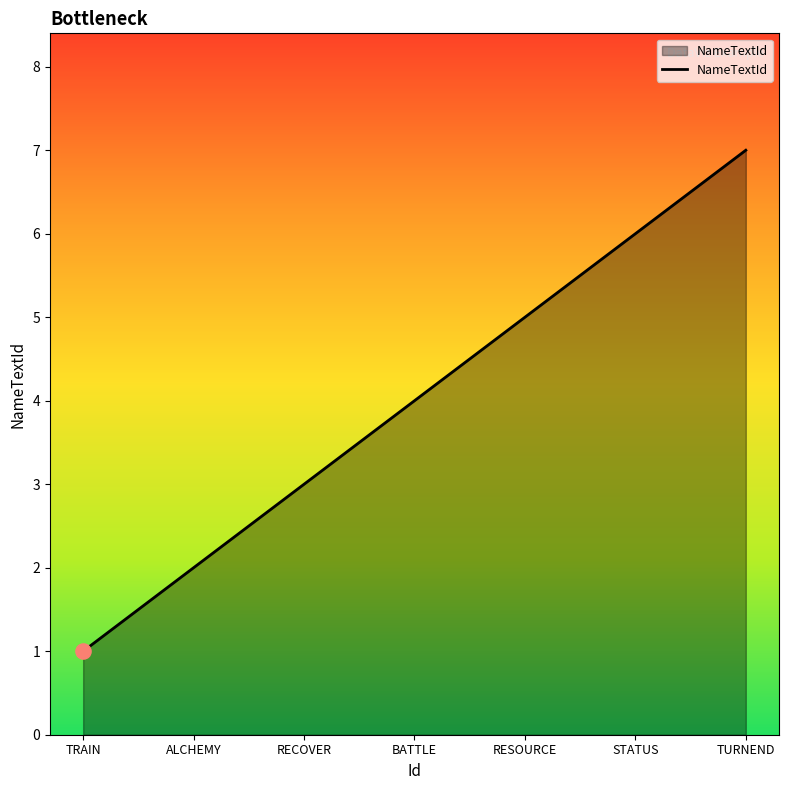

Between RESOURCE and TURNEND, which is larger?

TURNEND